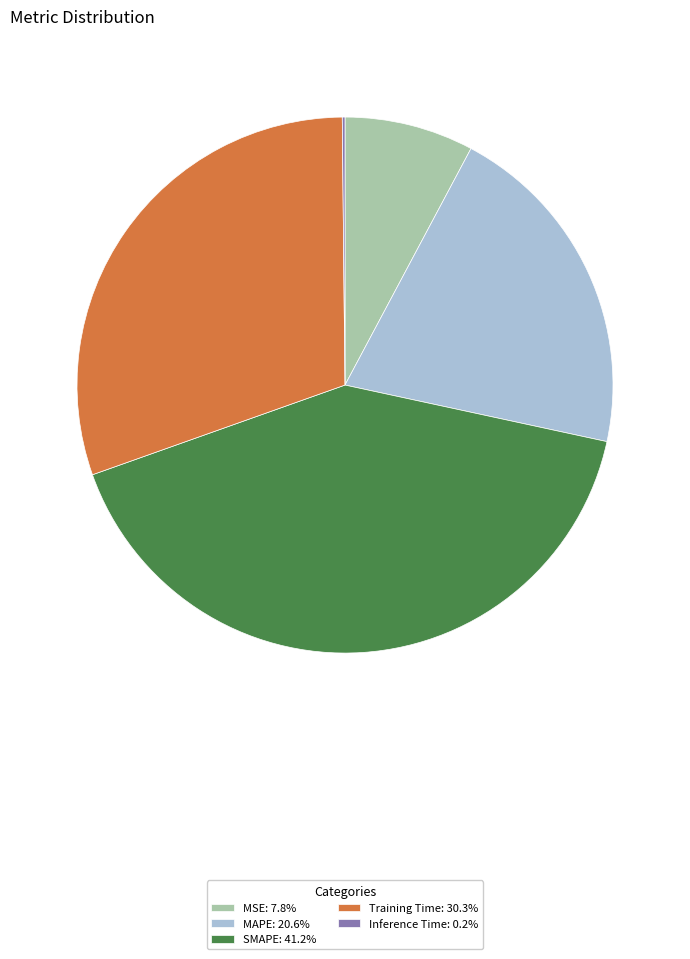

Which slice is the largest?

SMAPE